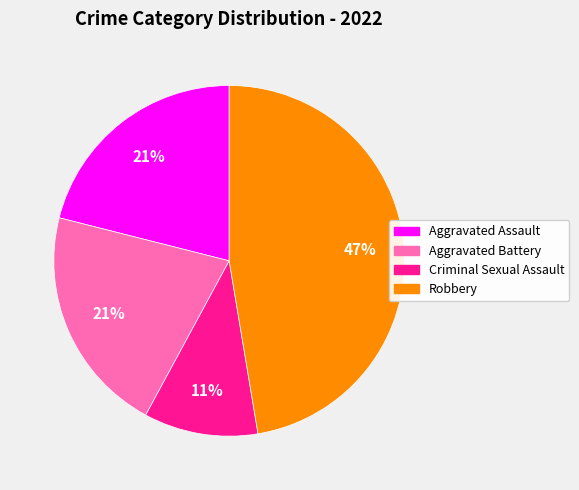

Count the number of slices in the pie.

4